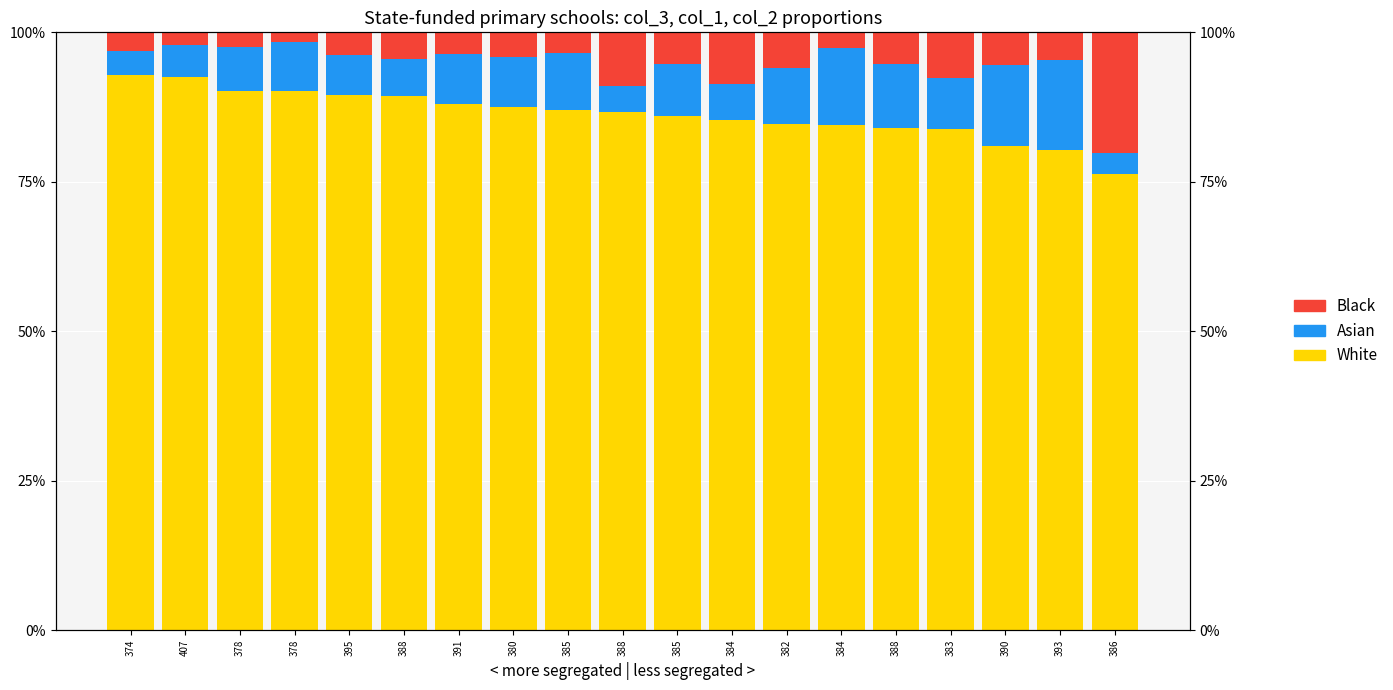

The Black series shows 3.5 at 385. True or false?

True